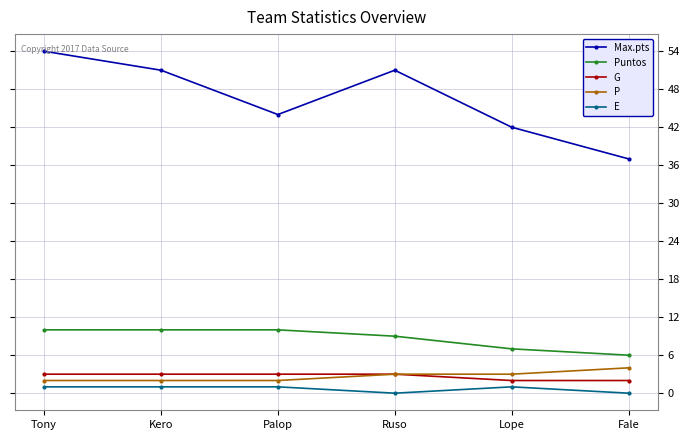

What is the sum of the Max.pts values at Fale and Ruso?

88